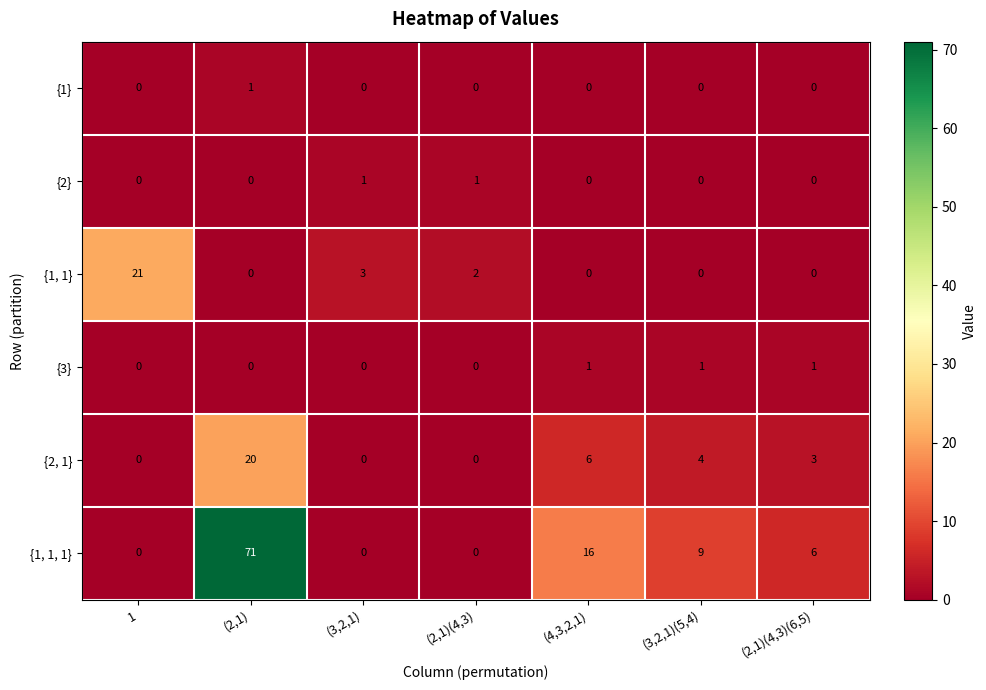

The value of {2, 1} at (2,1)(4,3) is -9. True or false?

False